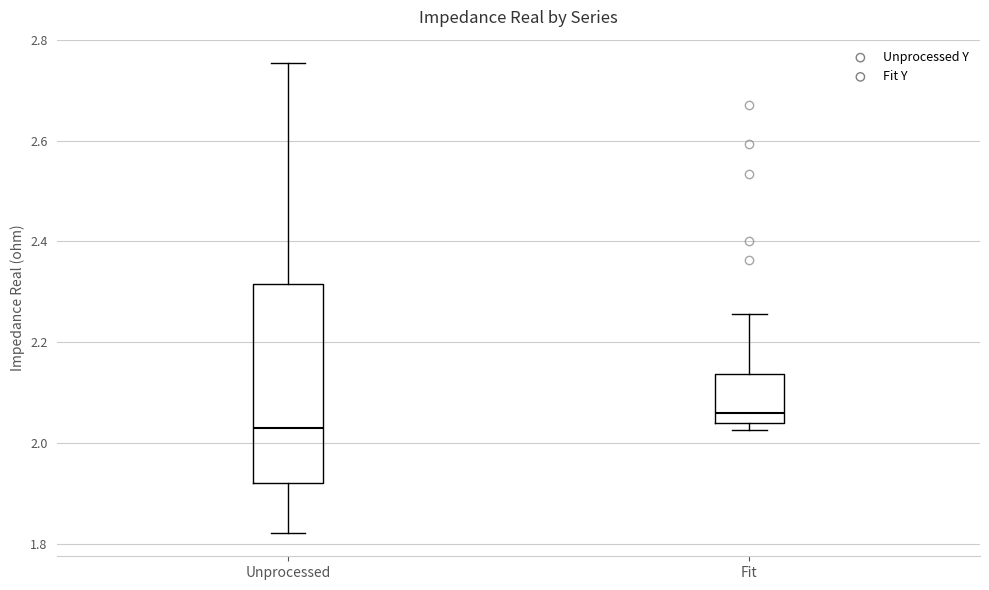

Where is the lower edge of the box for Fit on the y-axis? The values are not printed on the chart, so give them approximately, as read against the axis.

2.04